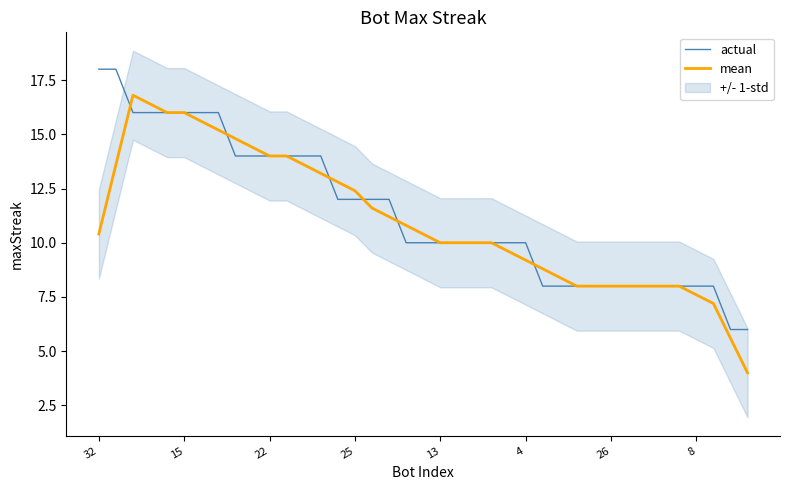

What is the value of the actual point at the 34th from the left?

8.0